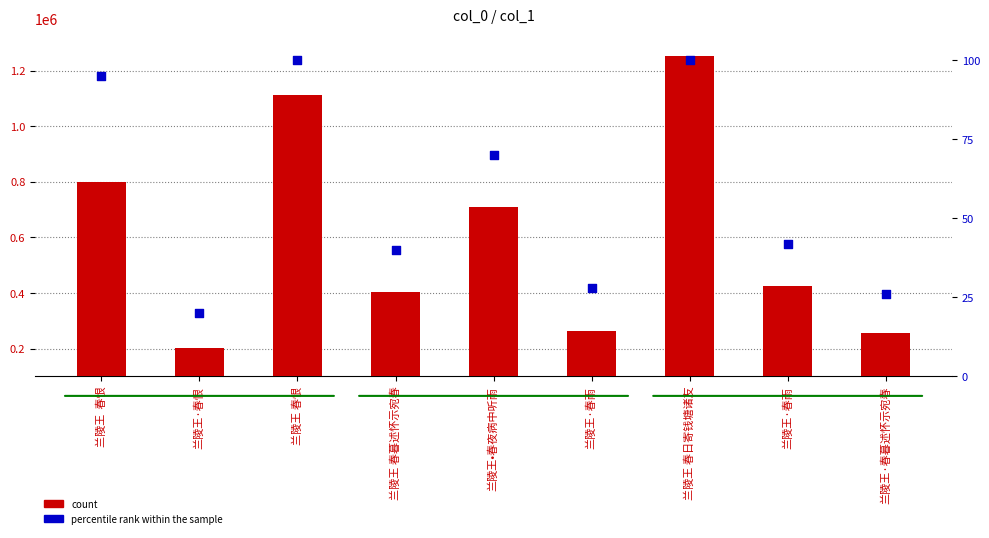

Which series has the largest total across all categories?

count